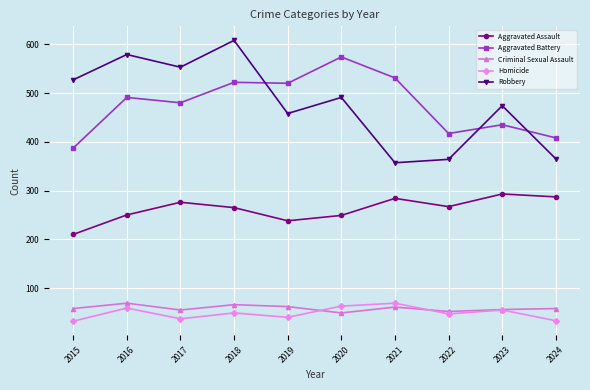

How many data points in Aggravated Battery are less than 491?

5